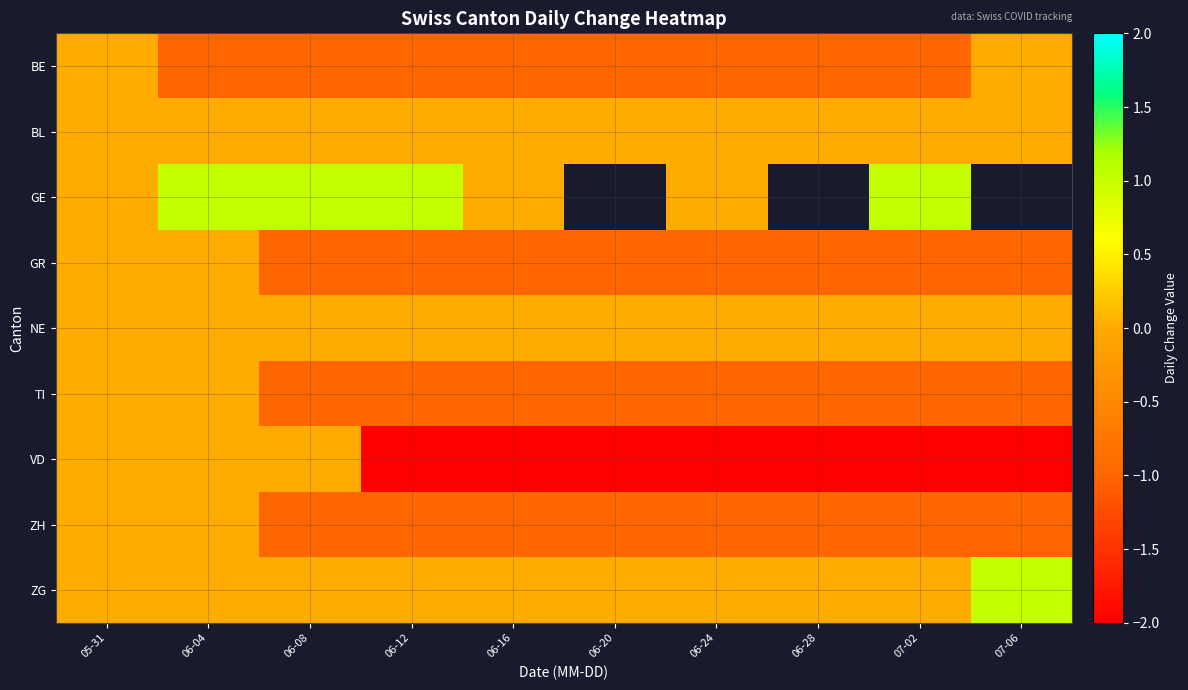

Which has a higher value, 06-12 or 06-20?

06-12